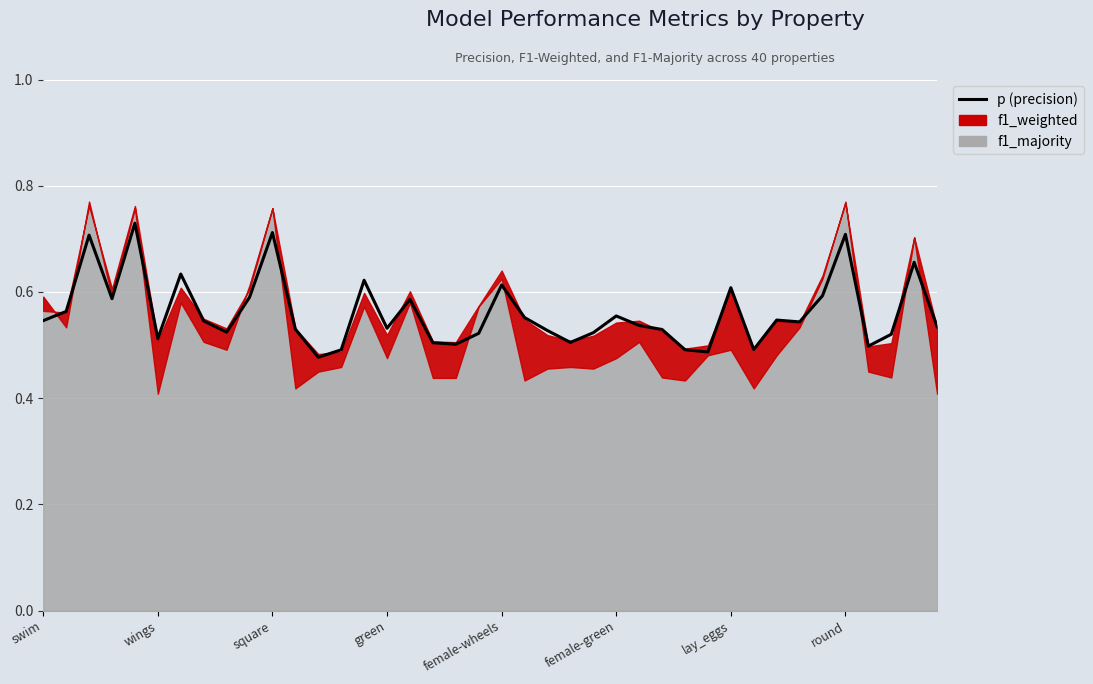

What is the difference between the values at 20 and 39?

0.1